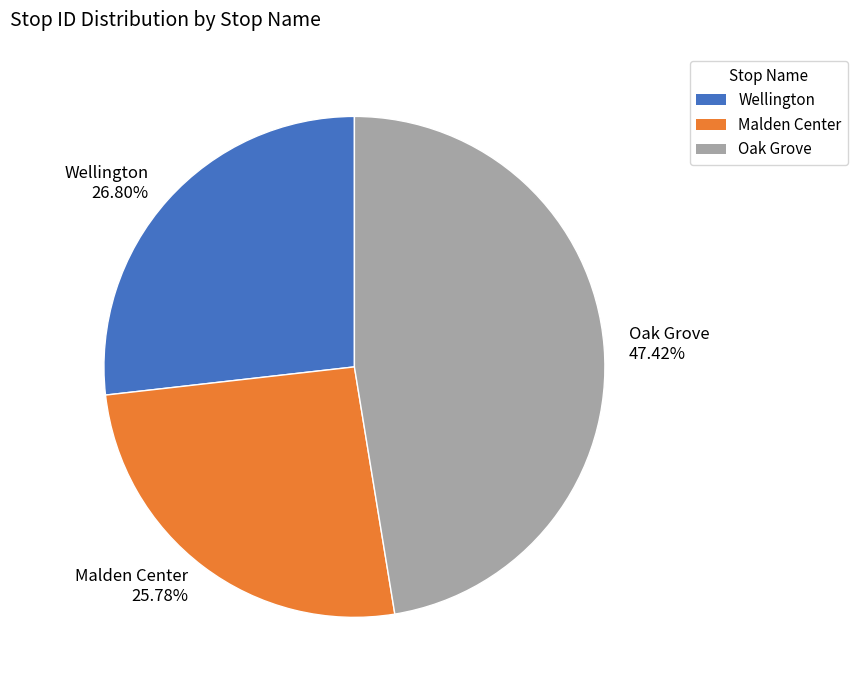

To the nearest percent, what is the difference between the largest and smallest slice percentages?

22%